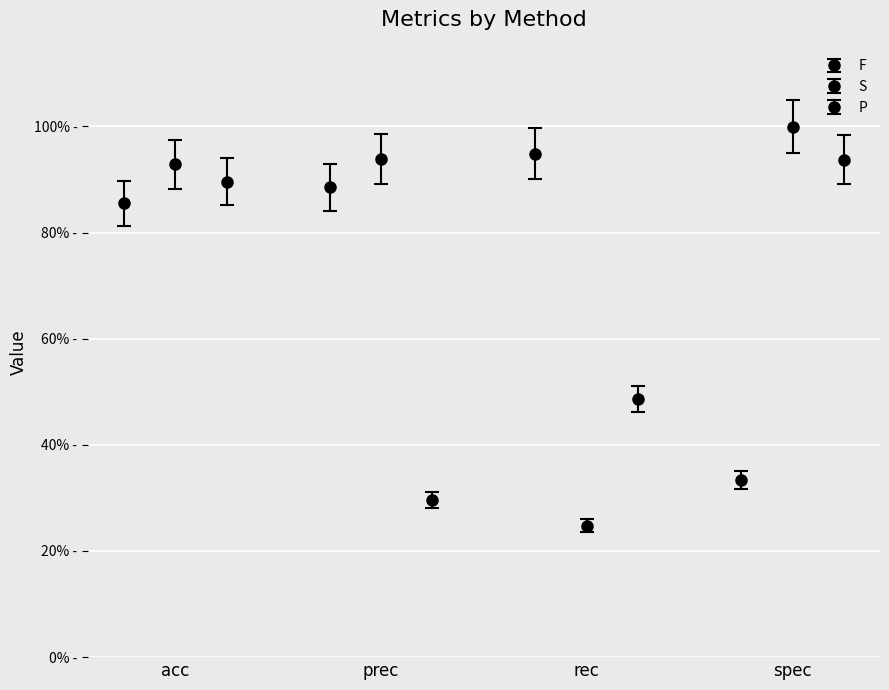

True or false: F has a value of 0.9 at rec.

True